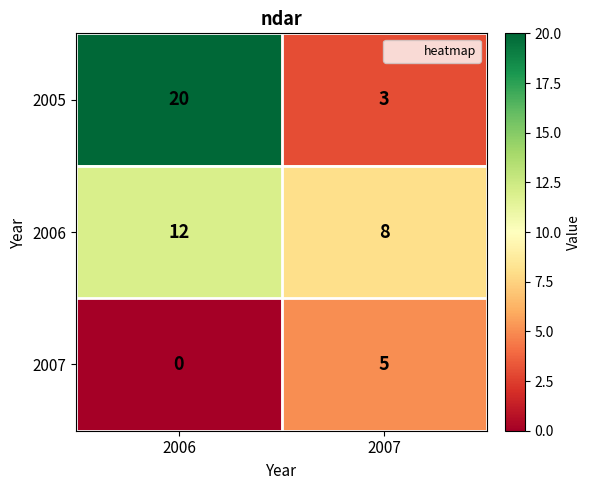

Reading left to right, what are all the values shown in this chart?

2005: 2006=20	2007=3
2006: 2006=12	2007=8
2007: 2006=0	2007=5